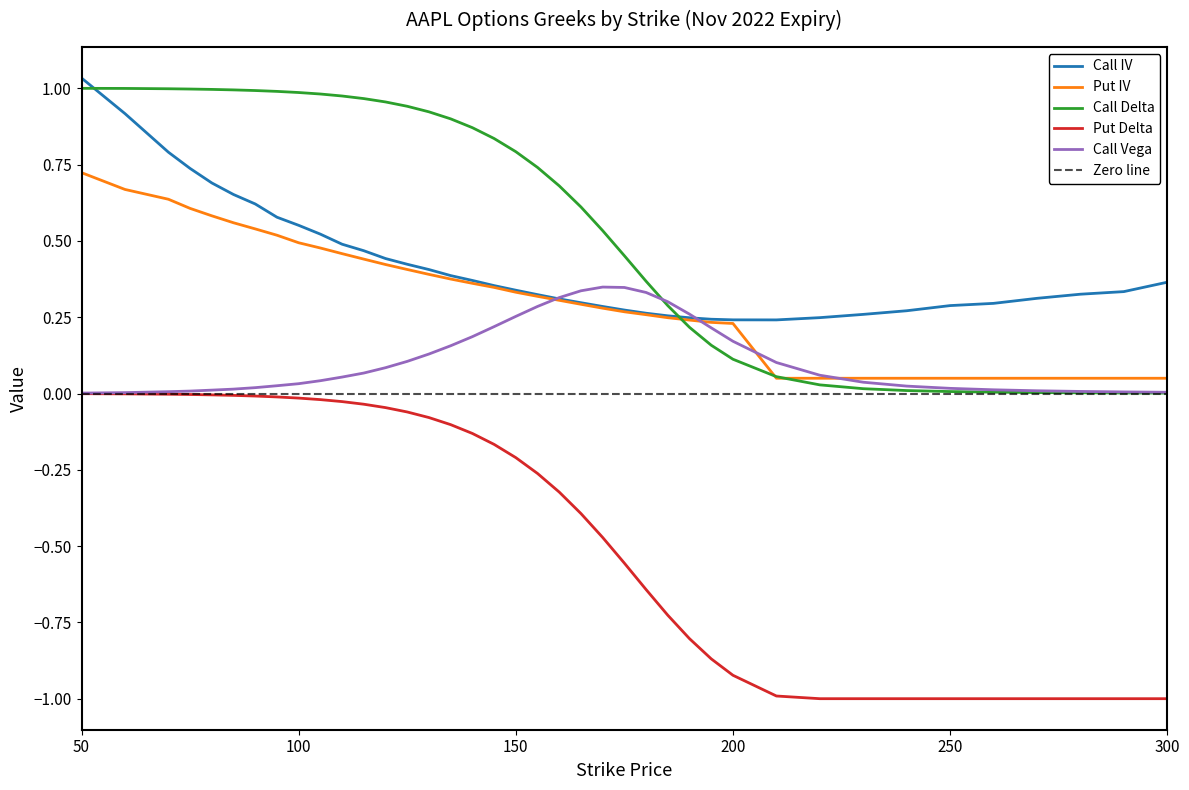

At which category is the sum across all series the highest?

50